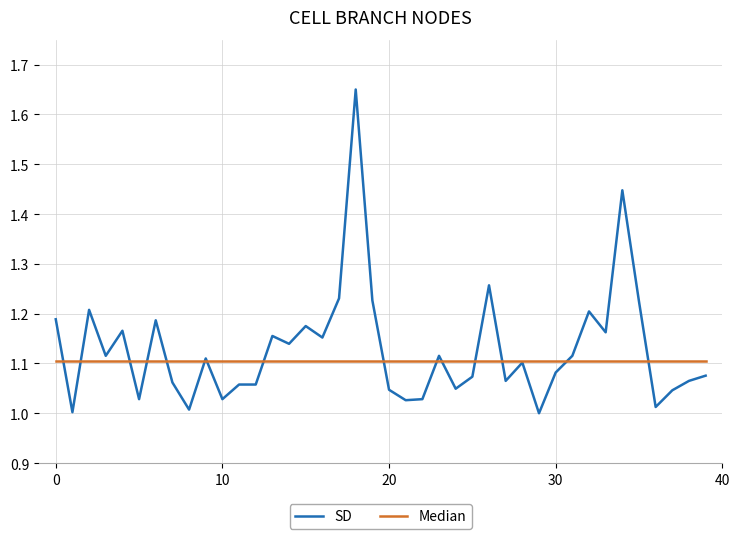

List the series in order of their peak value, highest first.

SD, Median